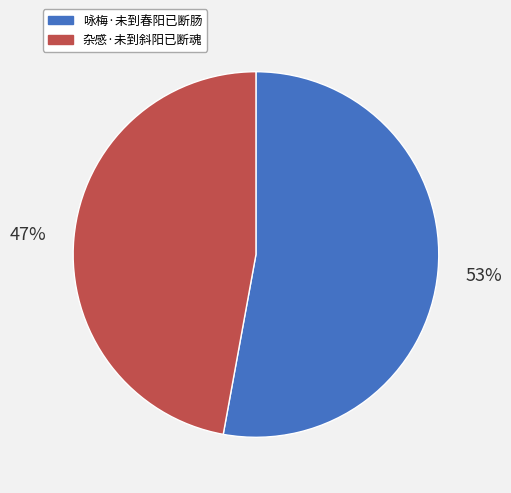

To the nearest percent, what is the combined percentage of 咏梅·未到春阳已断肠 and 杂感·未到斜阳已断魂?

100%